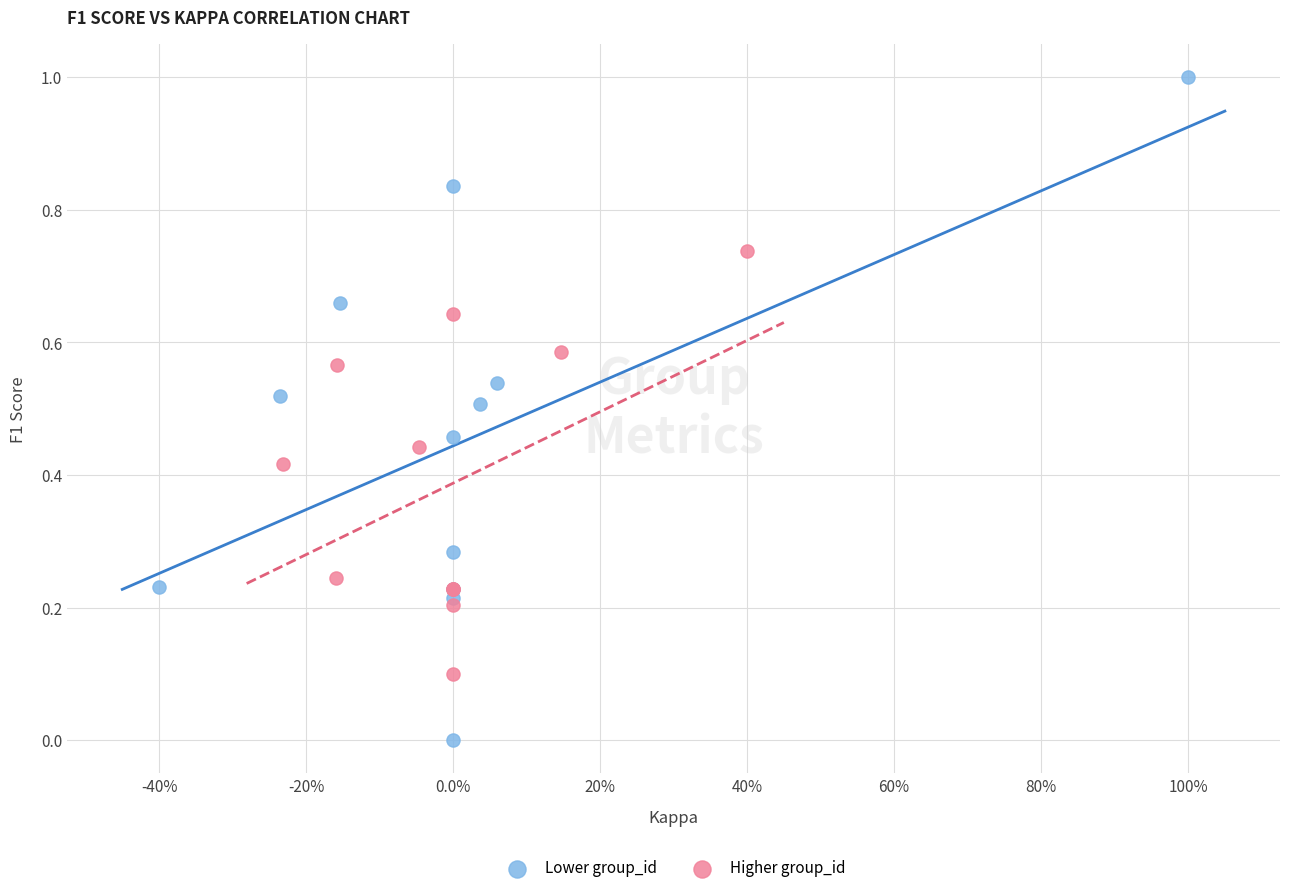

Which series contains the lowest Y value?

Lower group_id